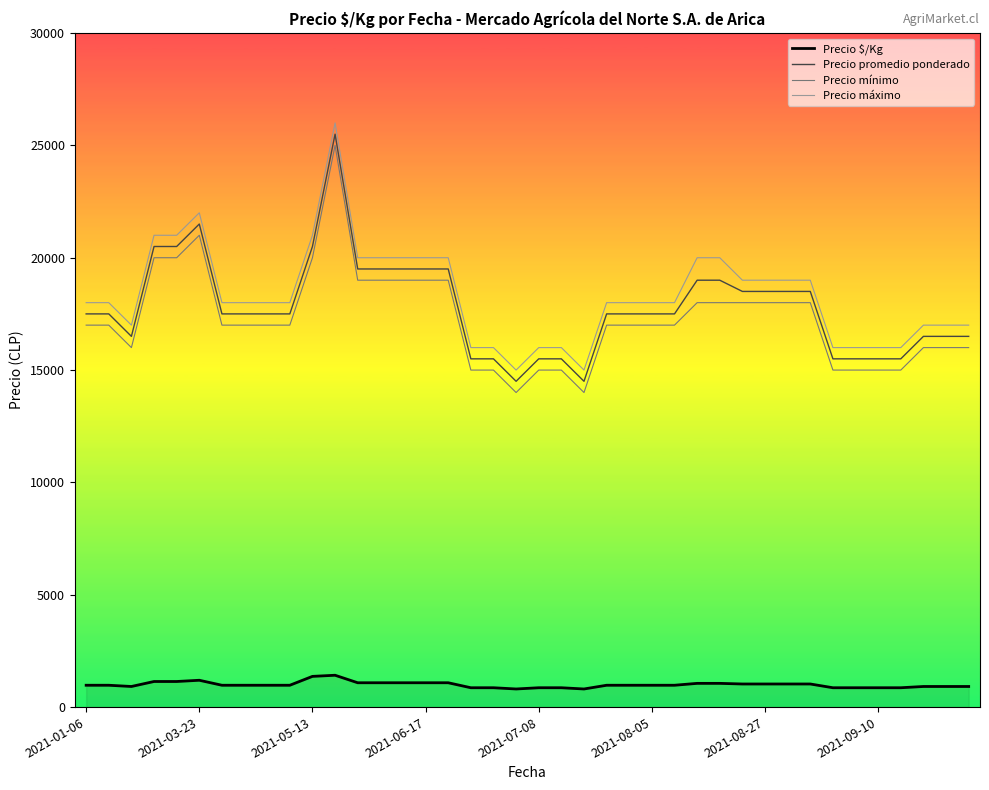

What is the lowest value of the Precio $/Kg series?

806